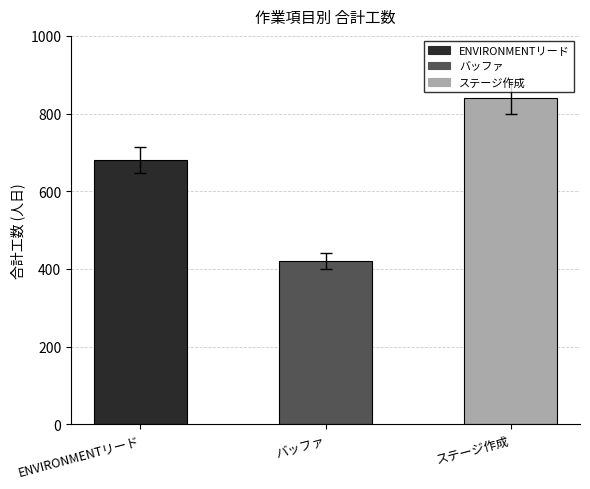

How many bars are there in total?

3